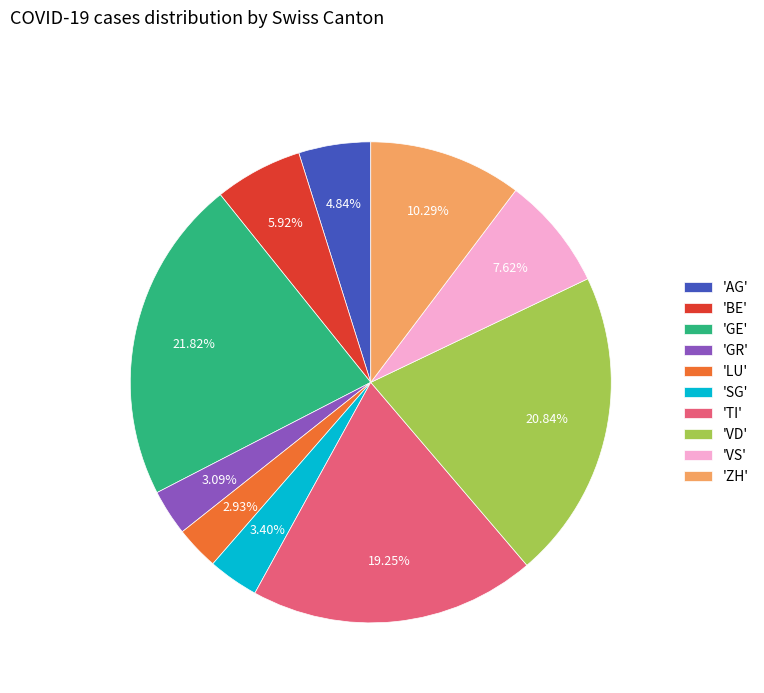

Does 'ZH' represent more than half of the total?

No